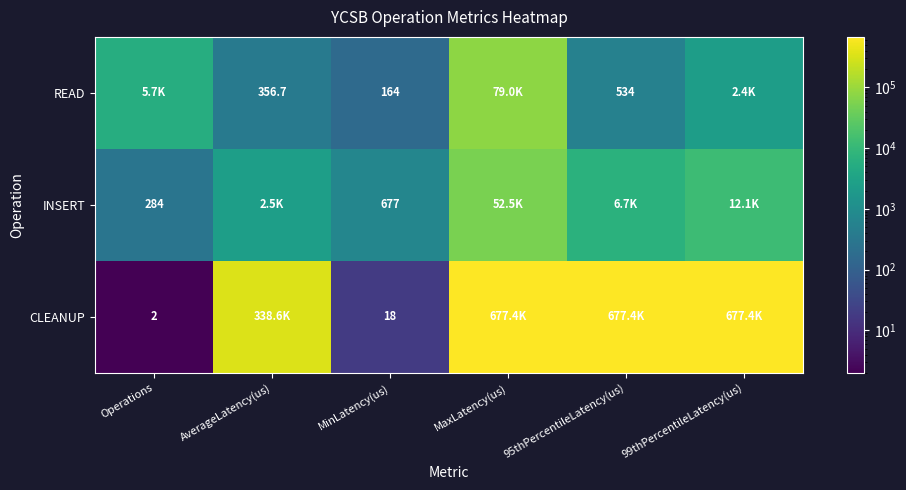

The value of CLEANUP at MaxLatency(us) is 371579.5. True or false?

False